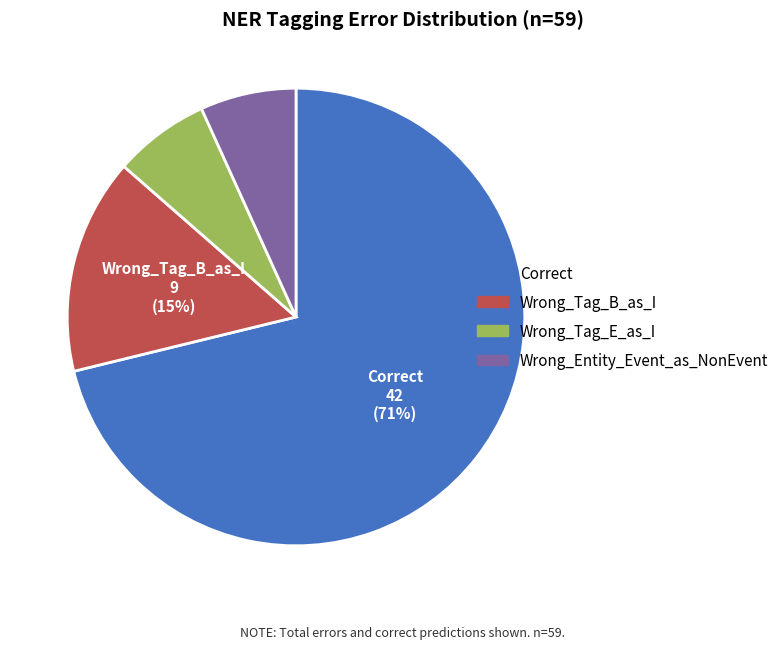

To the nearest percent, what is the difference between the largest and smallest slice percentages?

64%